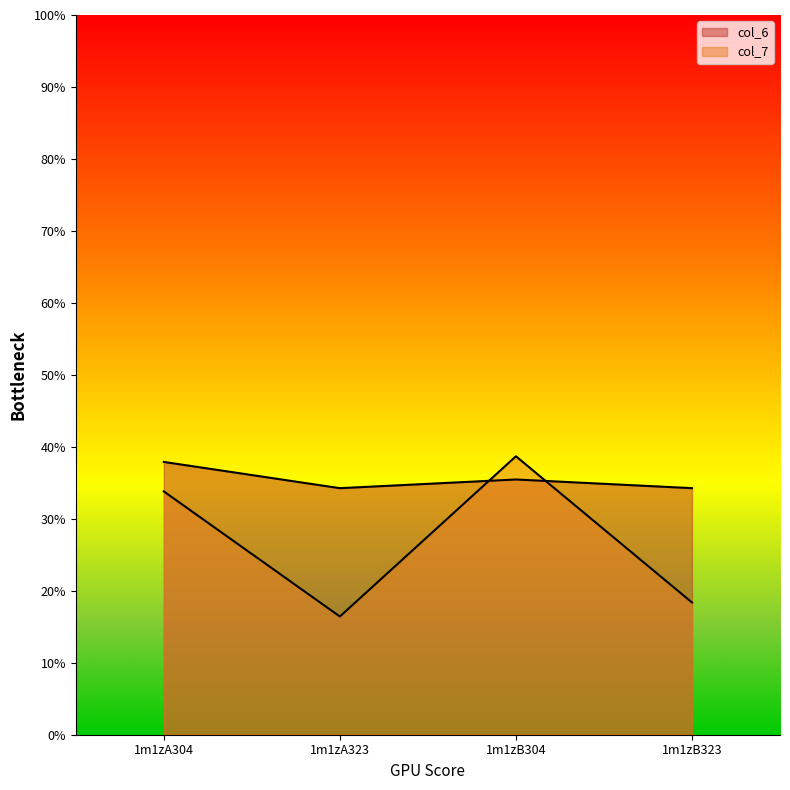

Reading left to right, what are all the values shown in this chart?

col_6: 1m1zA304=37.9	1m1zA323=34.3	1m1zB304=35.5	1m1zB323=34.3
col_7: 1m1zA304=33.8	1m1zA323=16.4	1m1zB304=38.7	1m1zB323=18.4